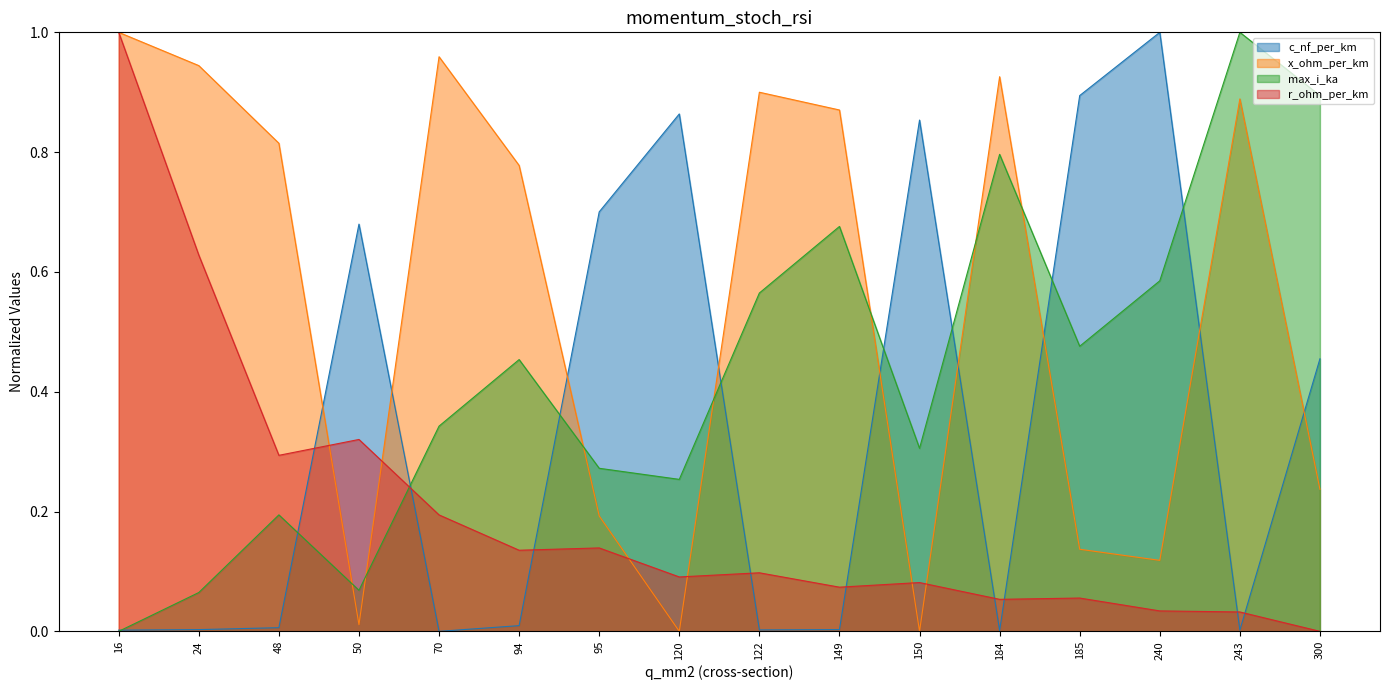

Is it true that x_ohm_per_km equals 1.0 at 16?

True